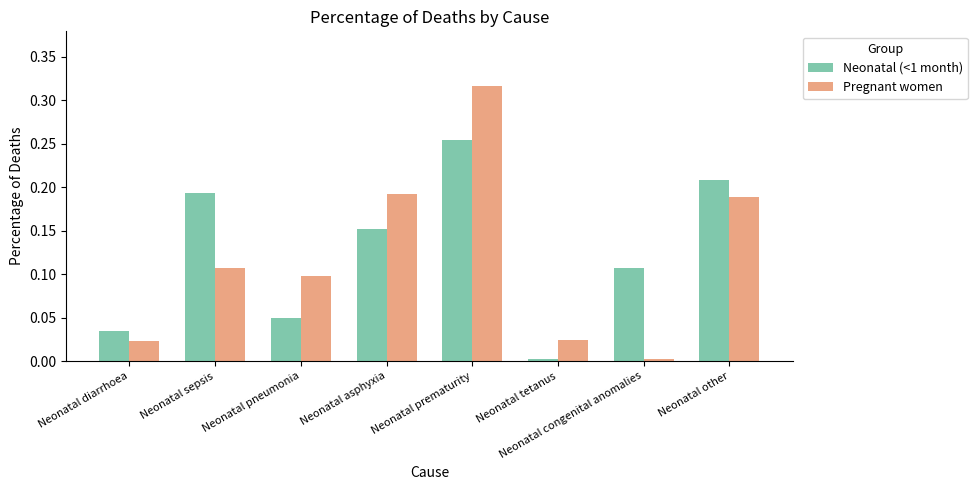

What position from the right is Neonatal pneumonia?

6